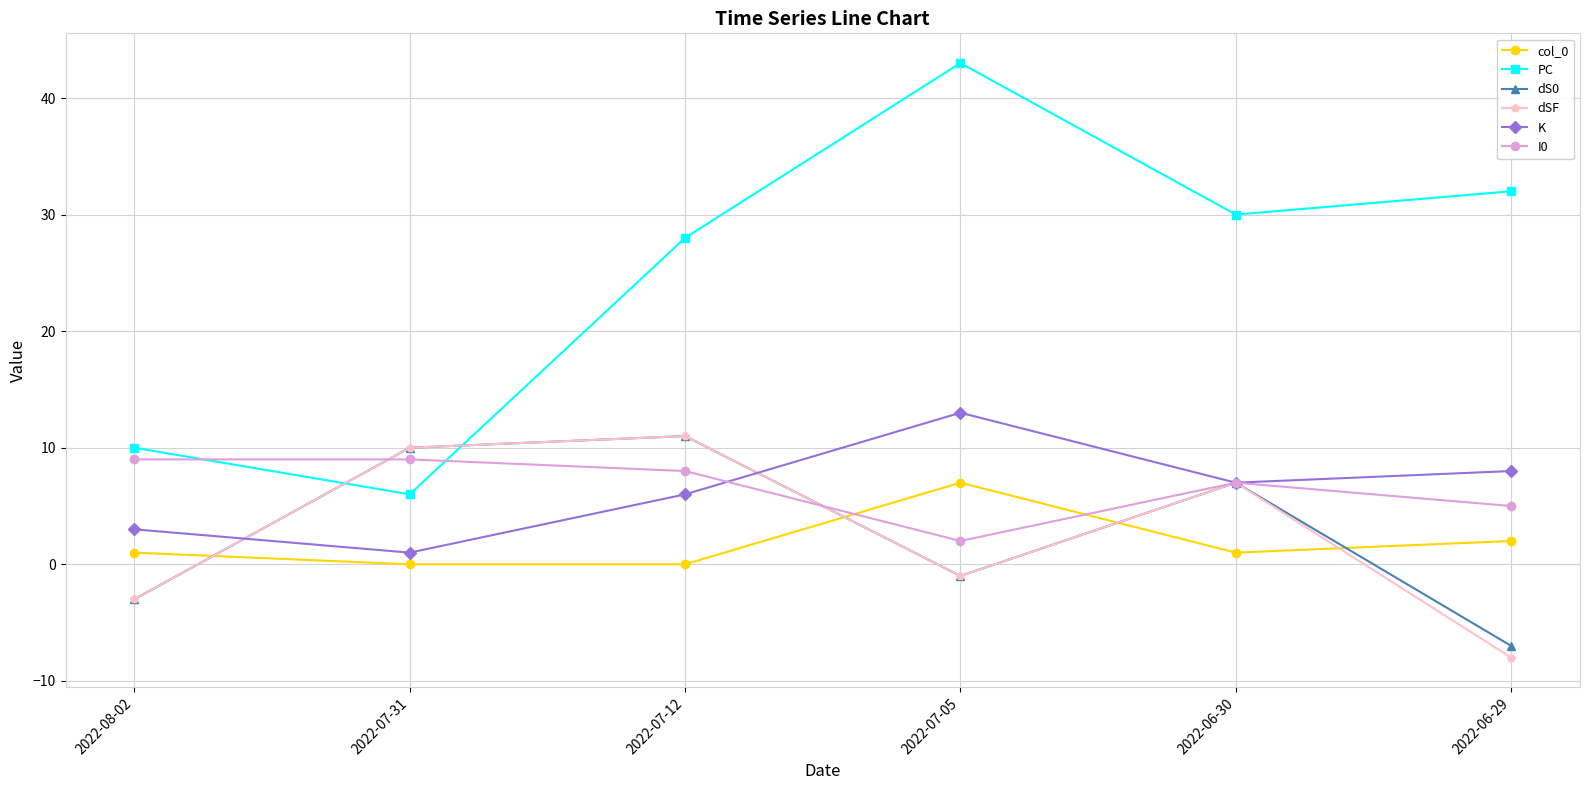

Reading left to right, list all the values displayed in this chart.

col_0: 1	0	0	7	1	2
PC: 10	6	28	43	30	32
dS0: -3	10	11	-1	7	-7
dSF: -3	10	11	-1	7	-8
K: 3	1	6	13	7	8
I0: 9	9	8	2	7	5